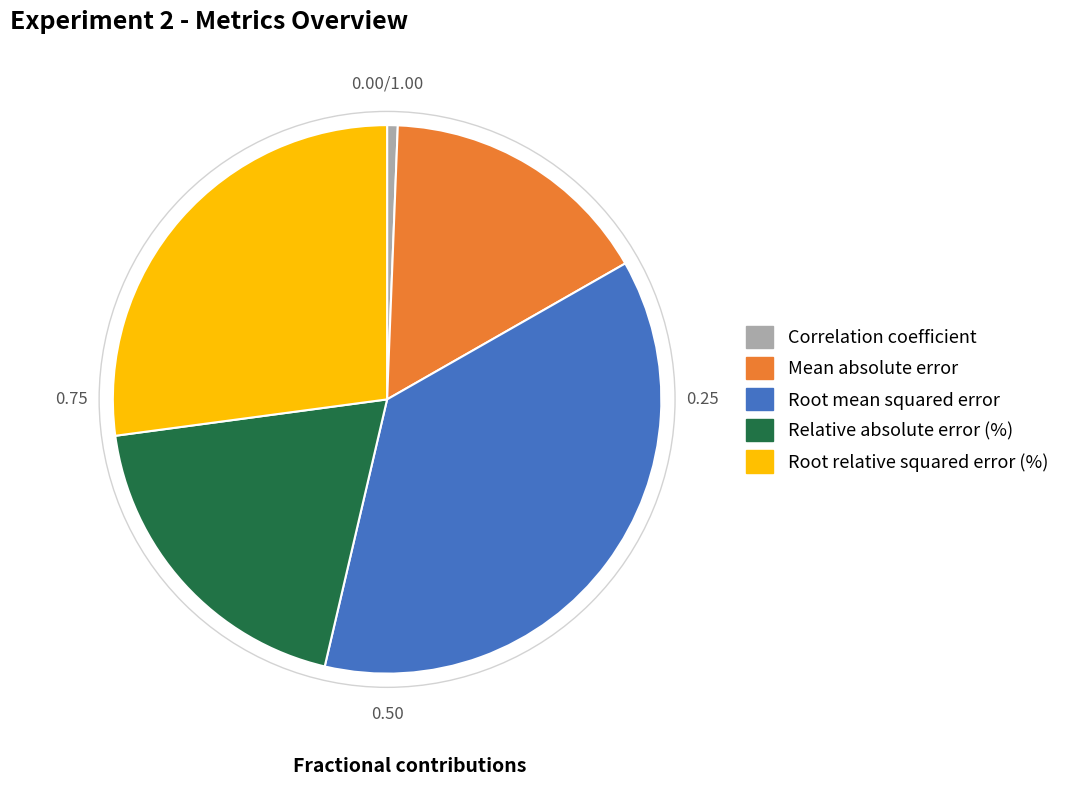

Does any single category account for the majority?

No